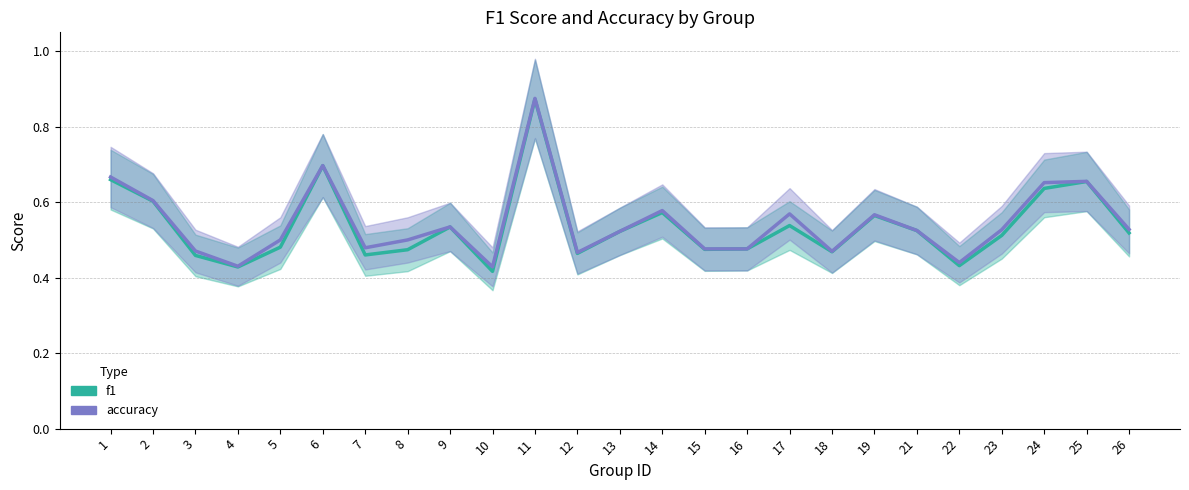

Which category has the lowest value across all series?

10